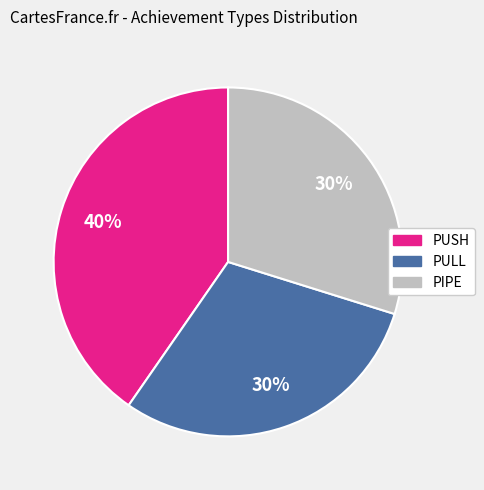

True or false: PUSH accounts for 40% of the total.

True